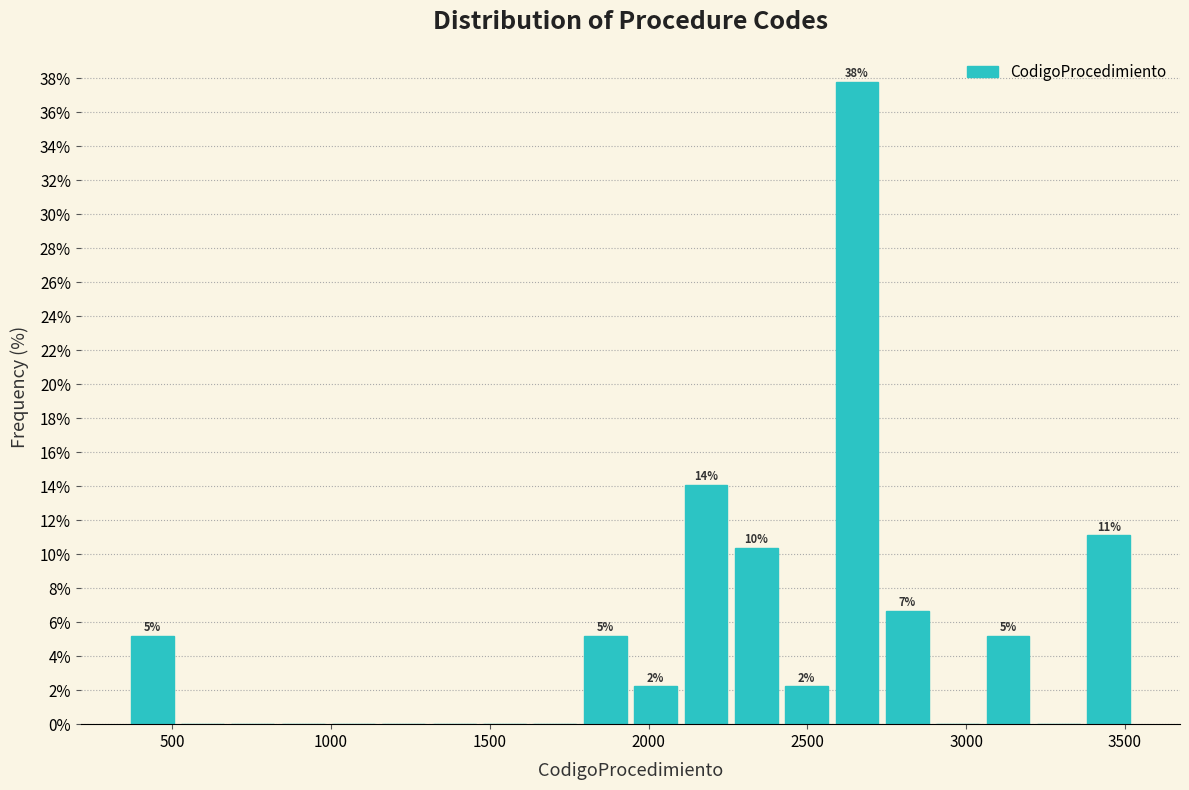

Around what value on the x-axis is the tallest bar? Give the approximate position of its centre, as read against the axis.

2650